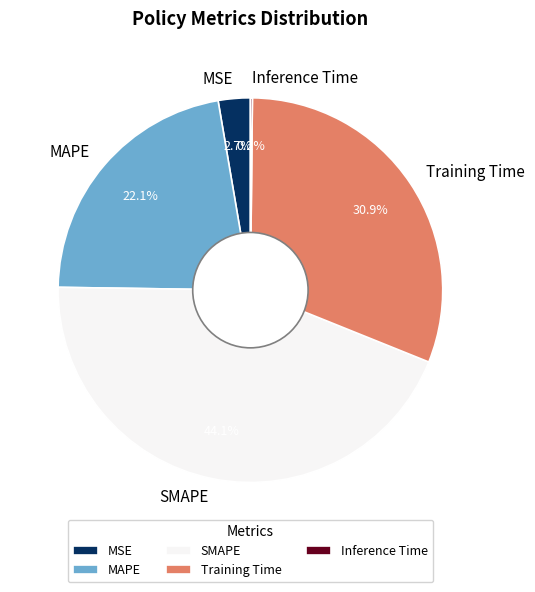

To the nearest percent, what is the difference between the largest and smallest slice percentages?

44%